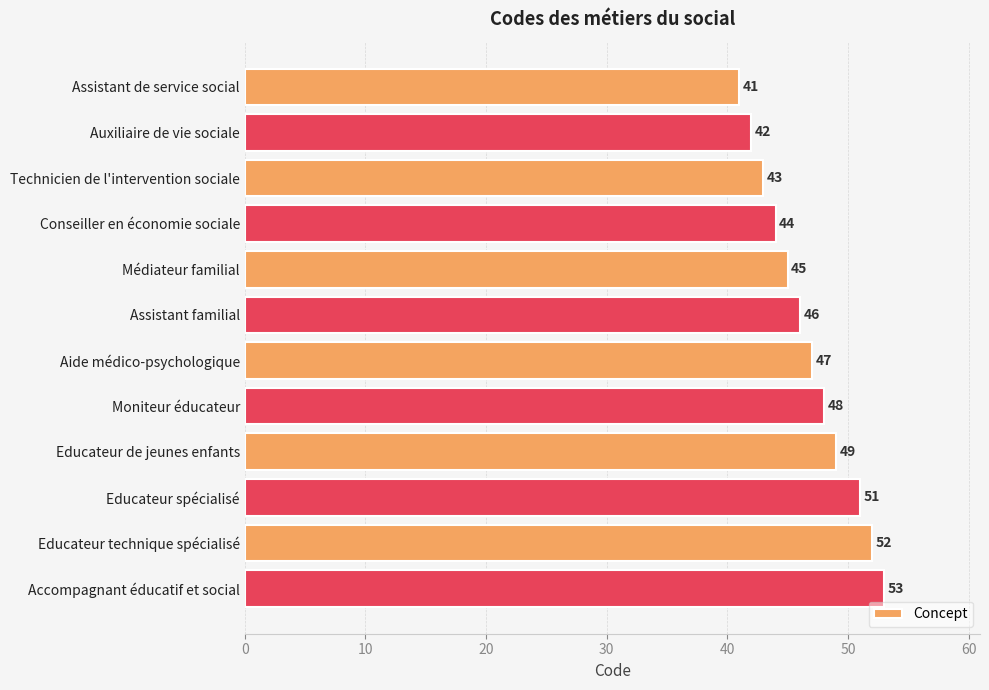

Are the bars grouped side by side (vs. stacked)?

No